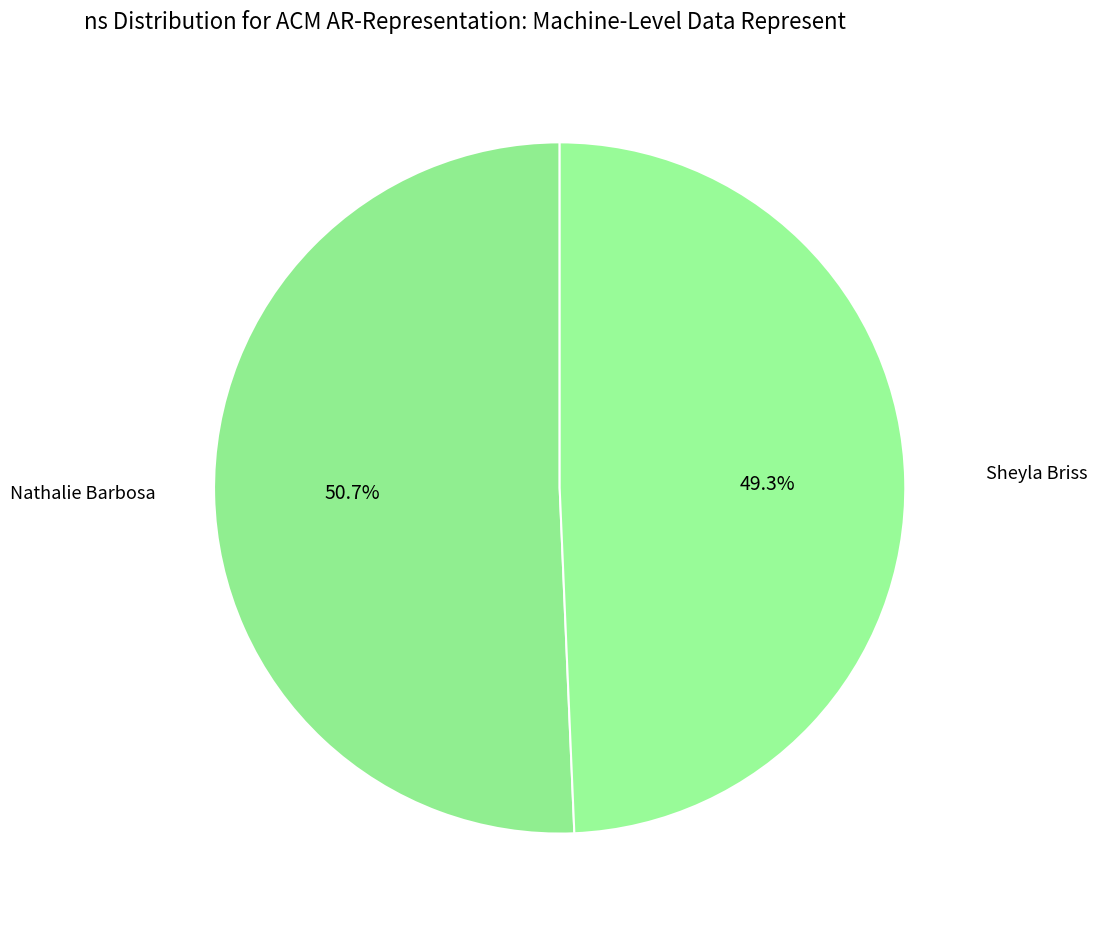

Count the number of slices in the pie.

2